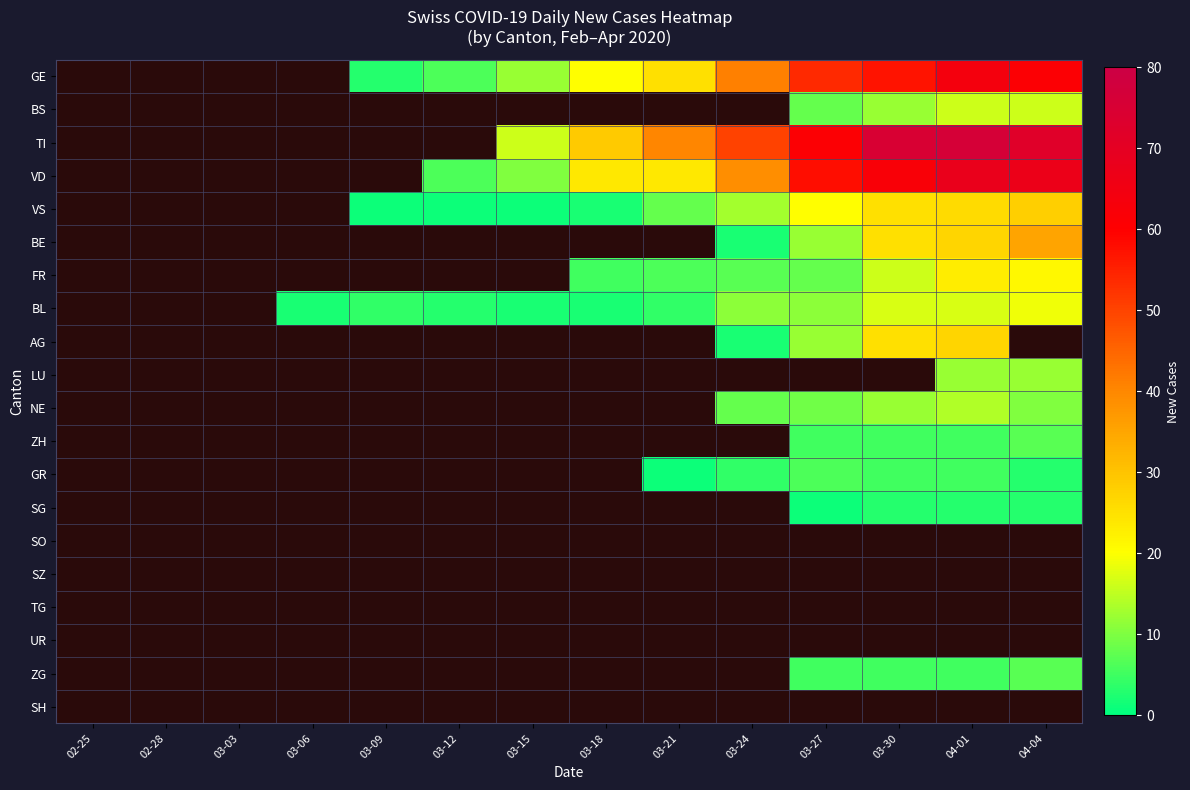

Is the value of UR at 03-15 greater than the value of SH at 03-21?

No